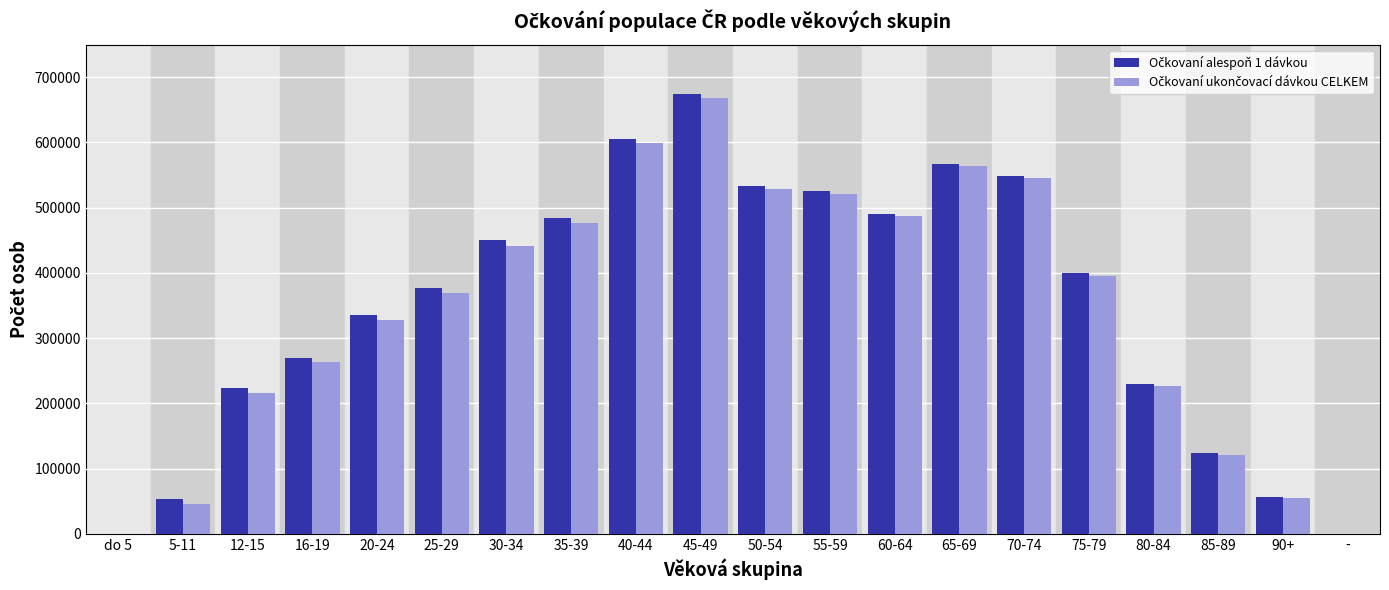

At which category is the sum across all series the highest?

45-49